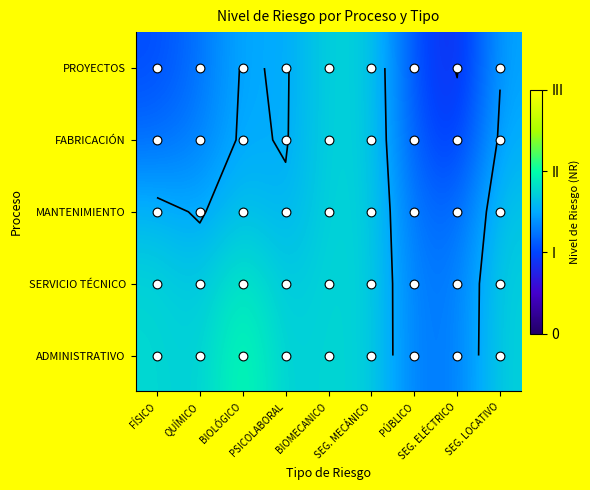

How many series are shown in this chart?

5